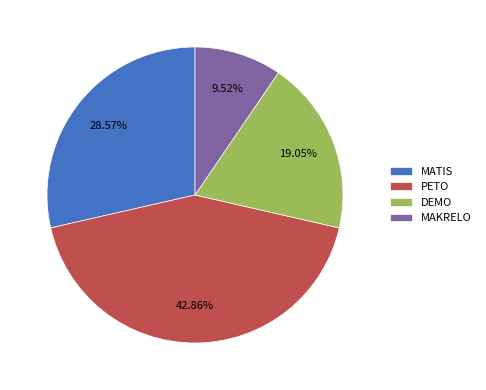

Does DEMO account for over 50% of the chart?

No